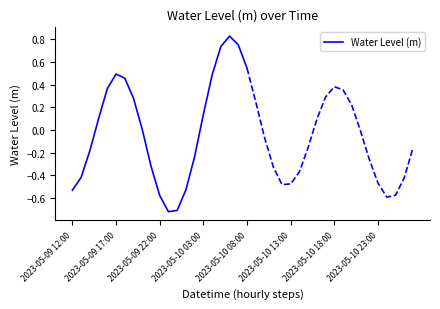

Is it true that Water Level (m) equals 0.2 at 2023-05-10 03:00?

False